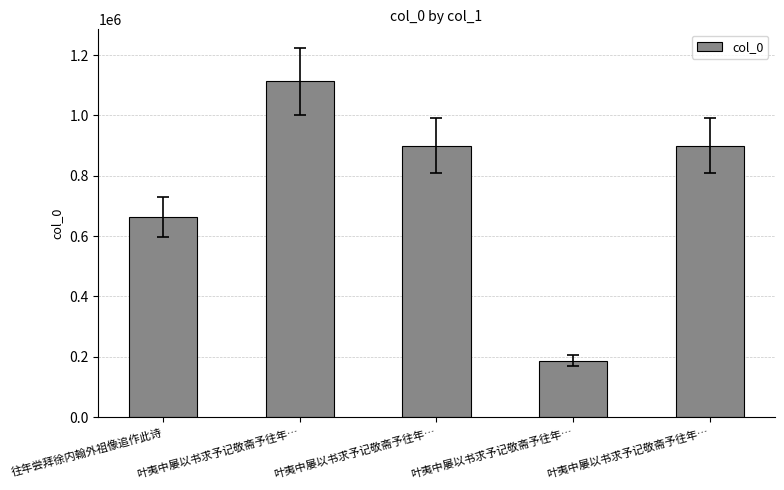

Is it true that the value at 叶夷中屡以书求予记敬斋予往年… is 900151?

True